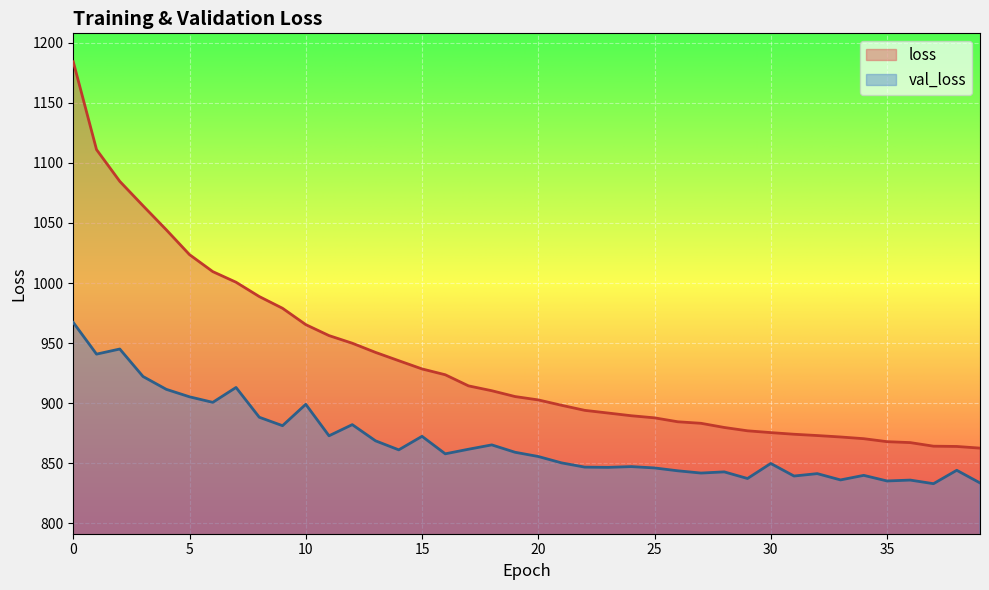

What is the value of the loss point at the 12th from the left?

956.3